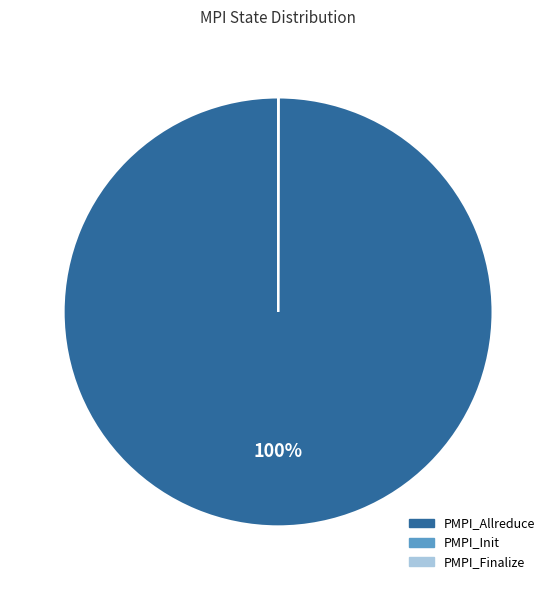

Is there any slice that represents more than half of the pie?

Yes